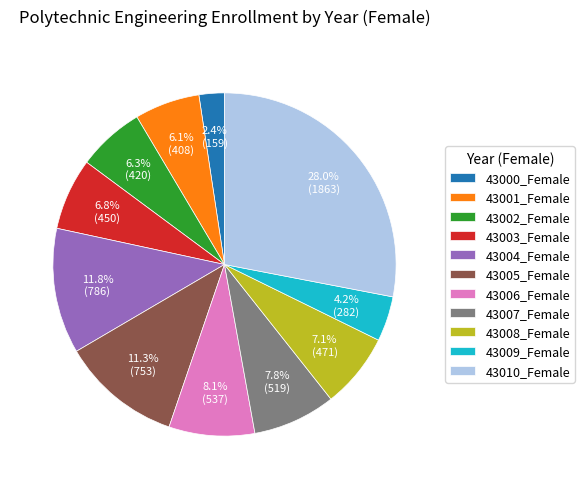

Which slice is the largest?

43010_Female